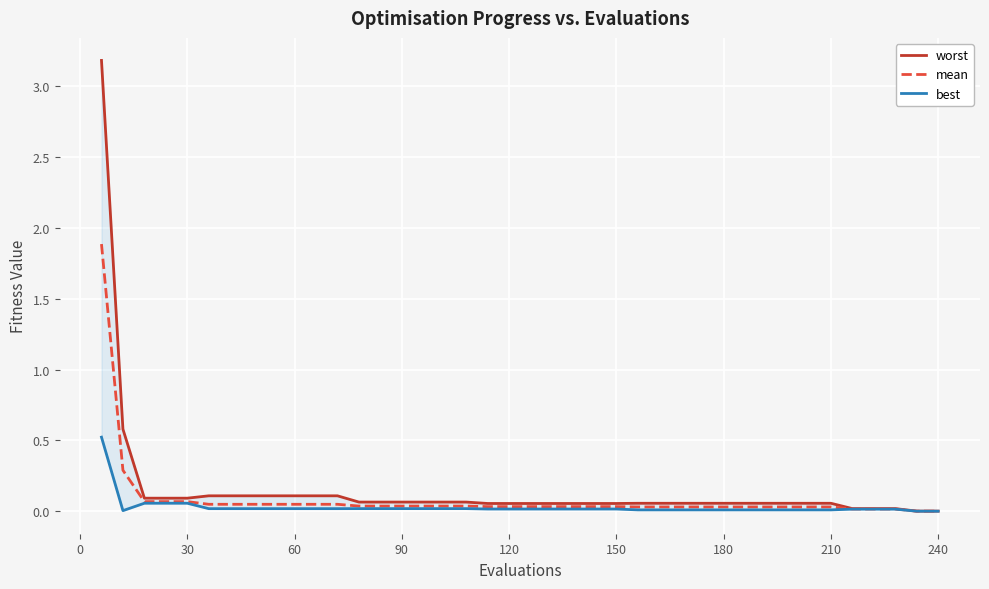

How many lines are shown in the chart?

3